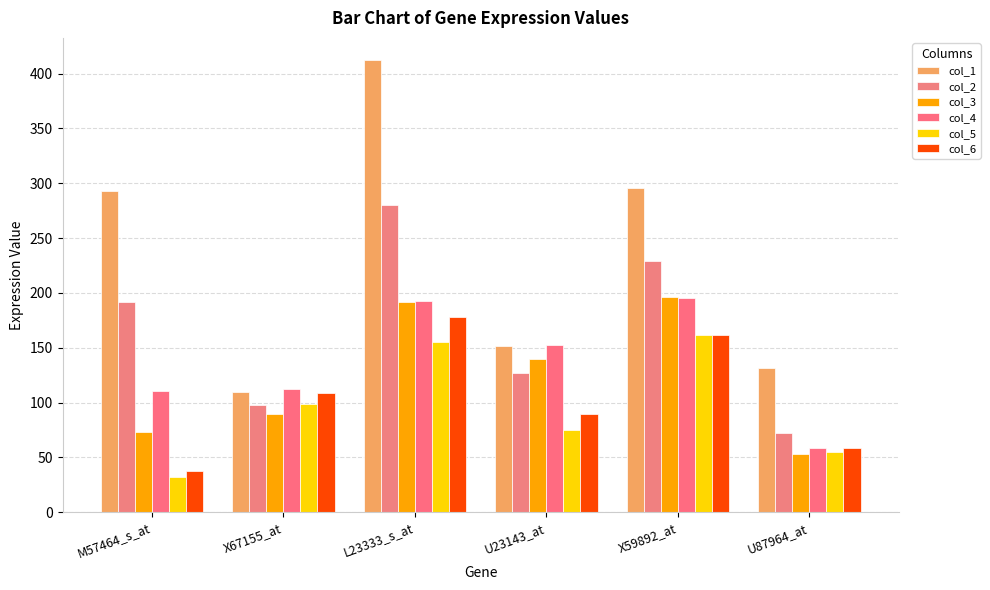

Which series has the largest total across all categories?

col_1